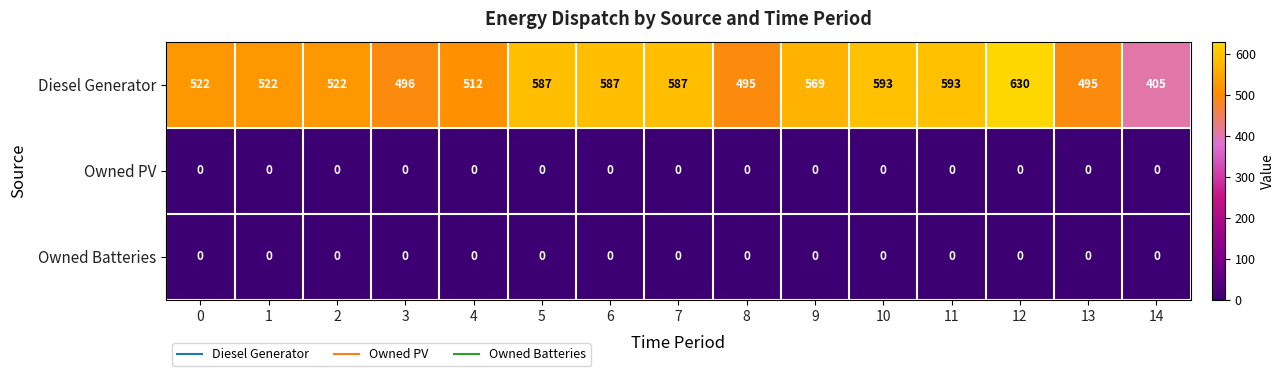

What is the total value across all series at 0?

522